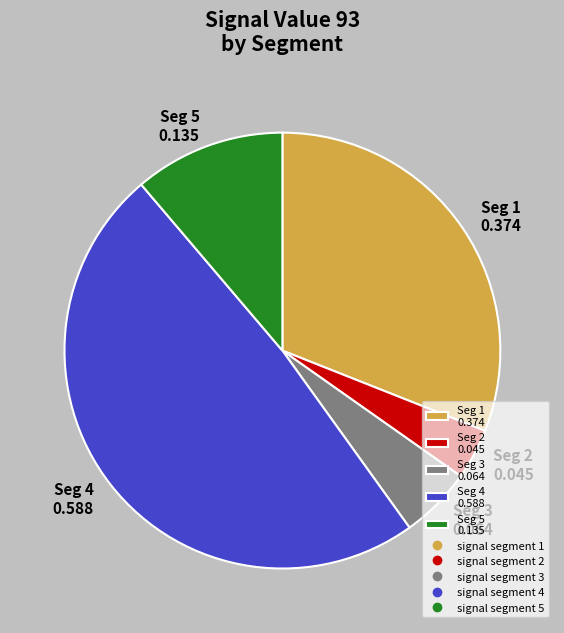

Rank the categories by value from lowest to highest.

Seg 2 0.045, Seg 3 0.064, Seg 5 0.135, Seg 1 0.374, Seg 4 0.588